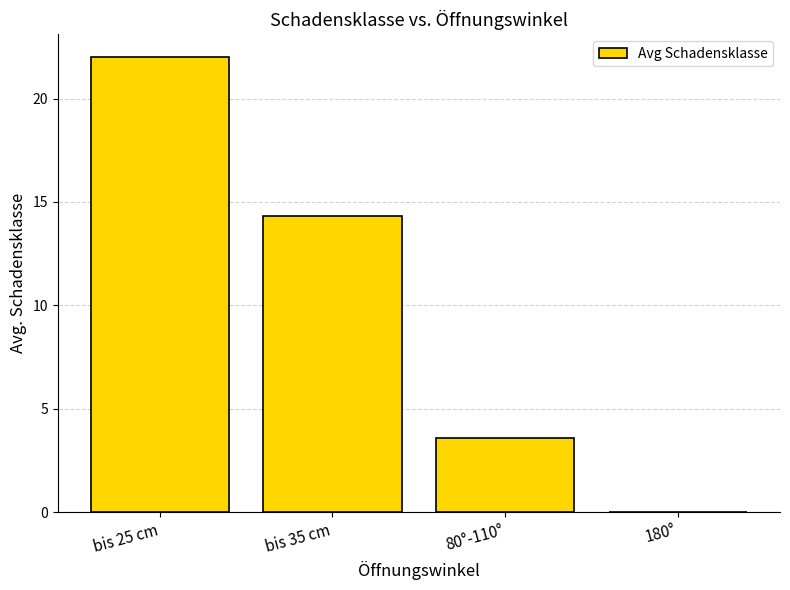

At which label does the data first exceed 14?

bis 25 cm